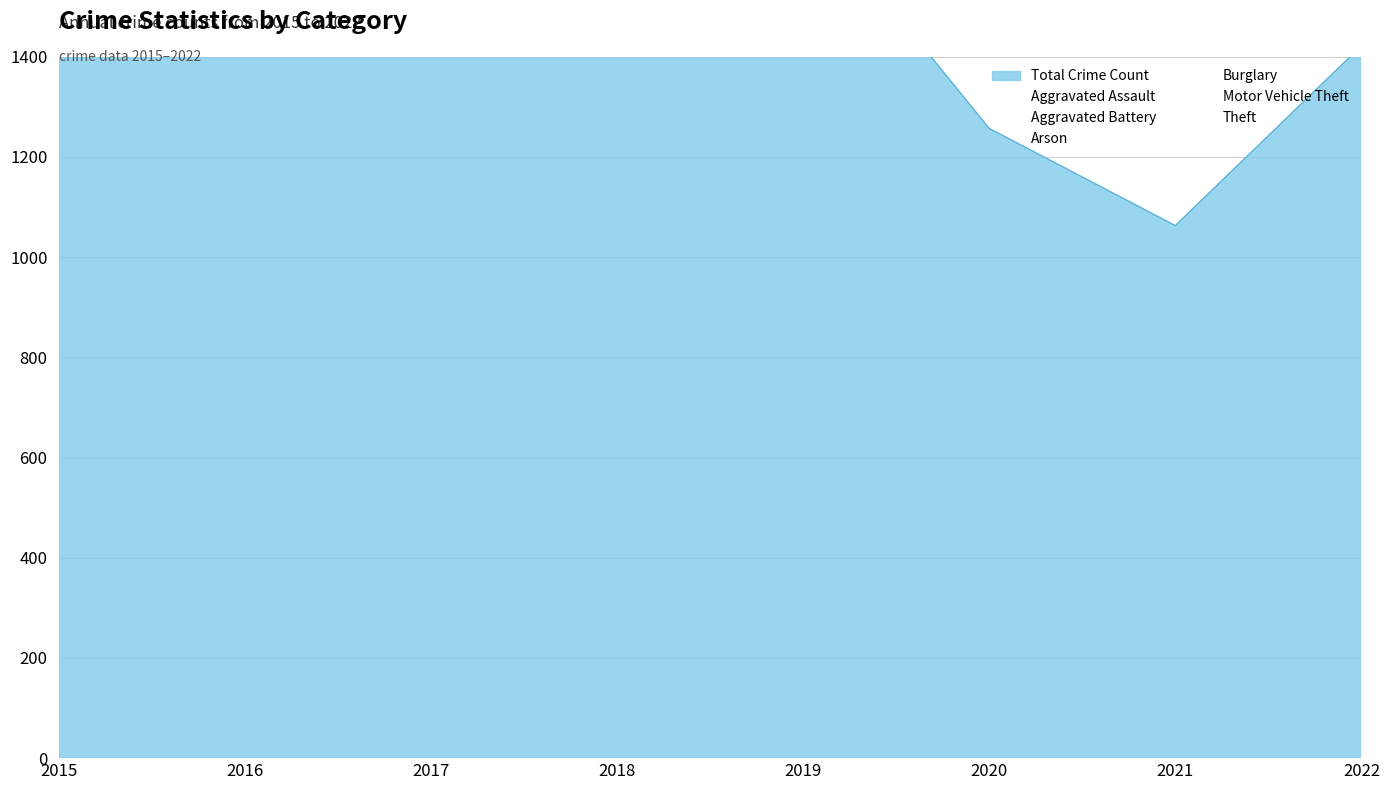

True or false: Arson and Motor Vehicle Theft cross at least once.

False